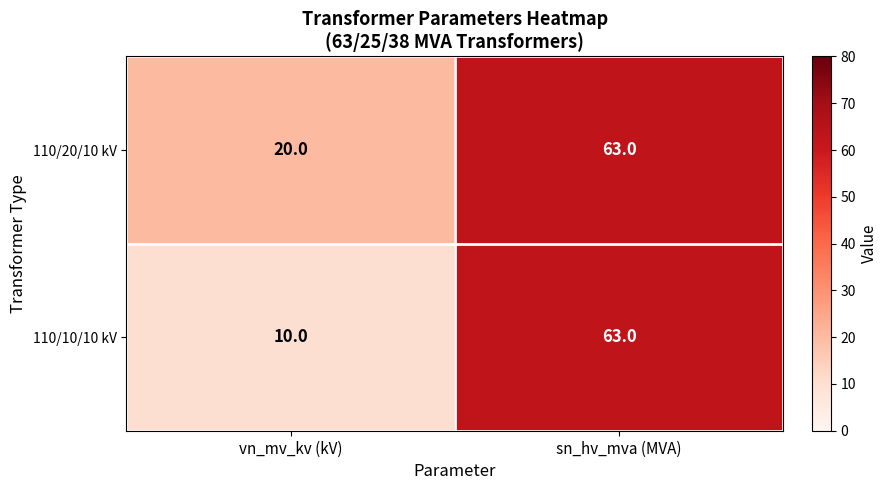

List the series in order of their overall mean, highest first.

110/20/10 kV, 110/10/10 kV